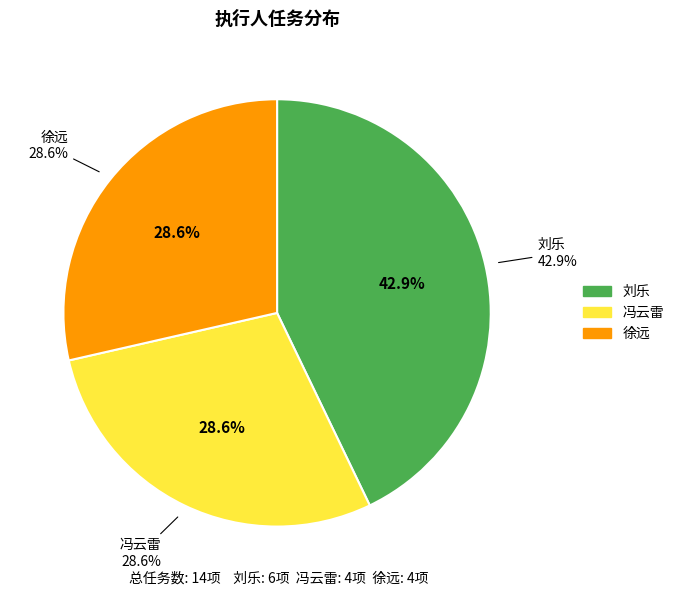

To the nearest percent, what portion does 徐远 represent?

29%